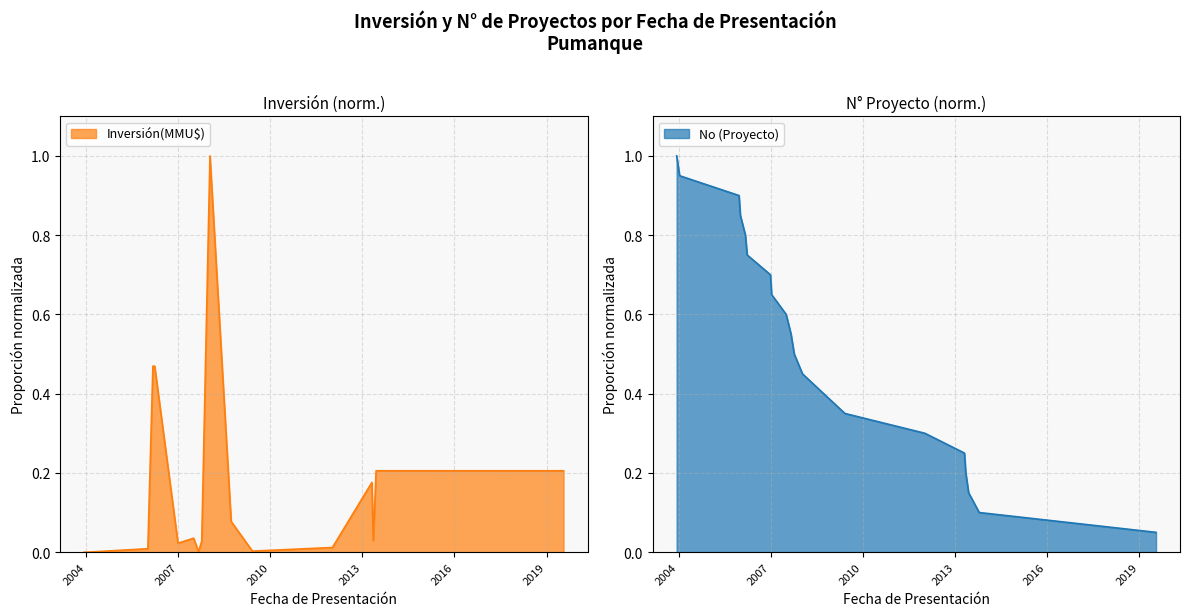

At how many categories does at least one series exceed 0?

20